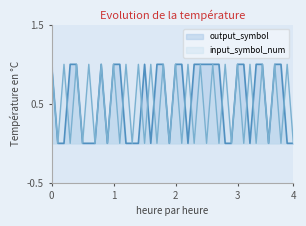

What is the difference between the output_symbol values at 21 and 22?

1